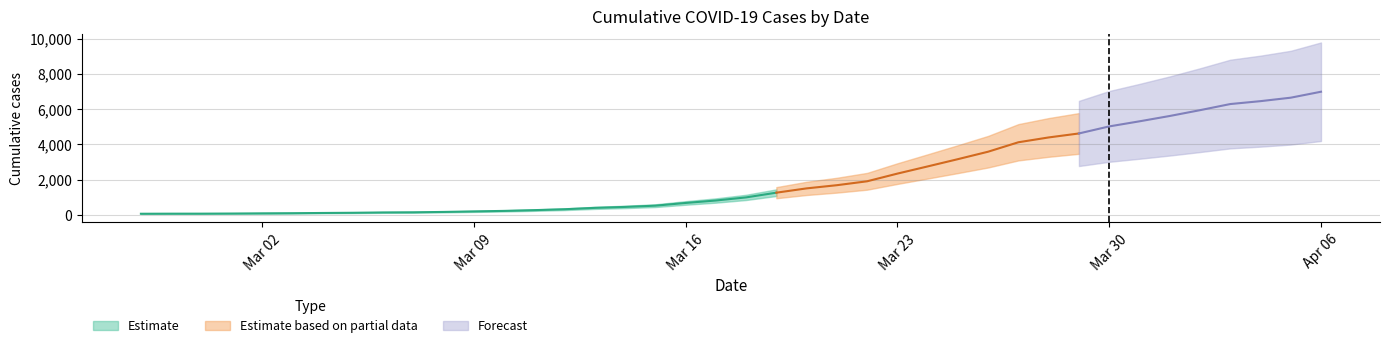

What position from the left is 2020-03-10?

13